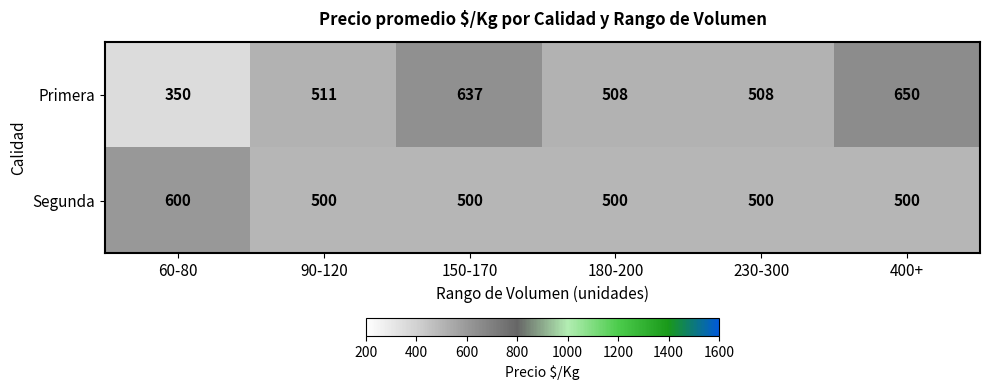

True or false: Primera has a value of 212 at 400+.

False